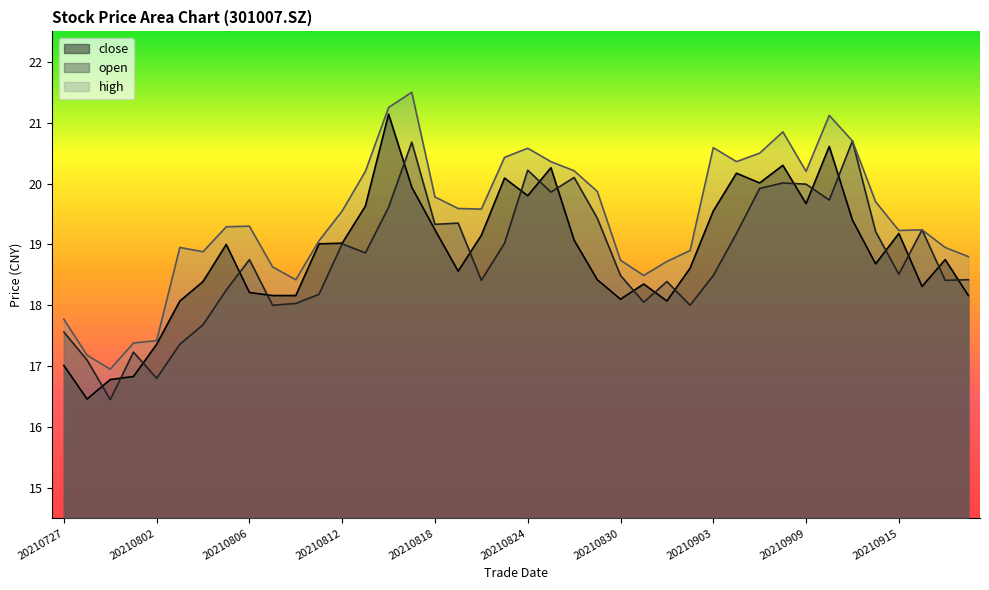

How many interior local peaks does the high series have?

8